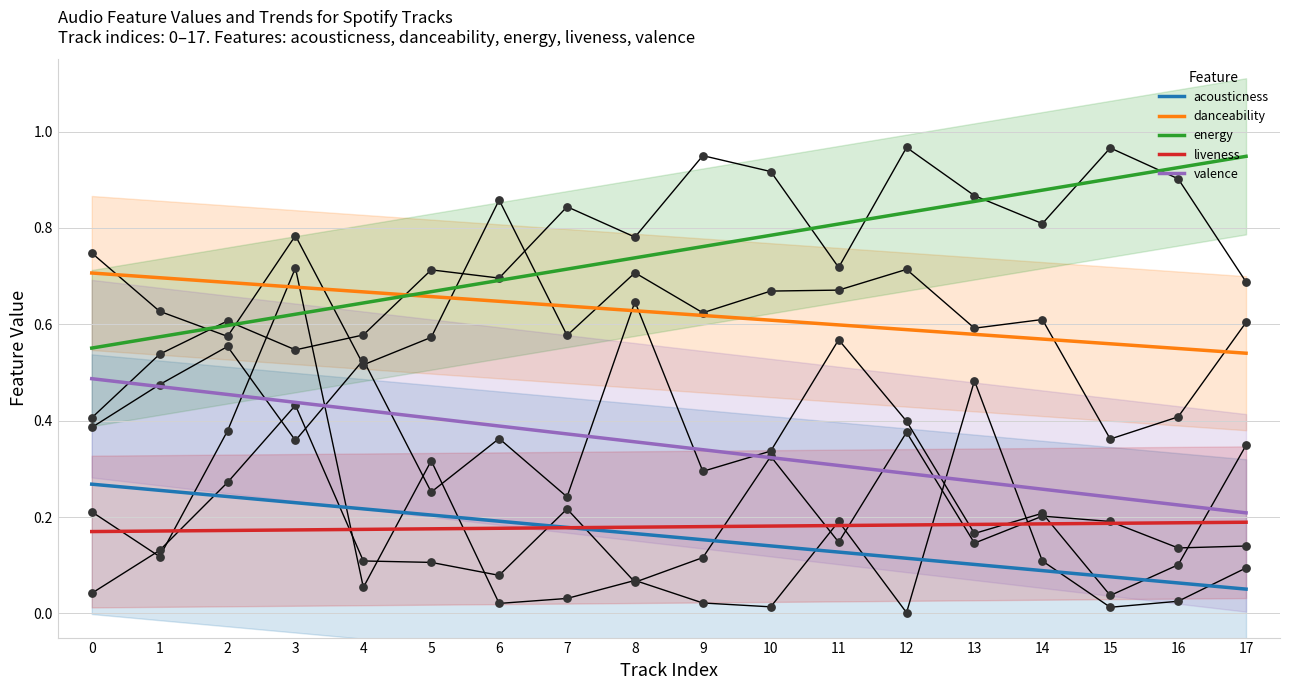

Which series has the largest Y range (max minus min)?

energy